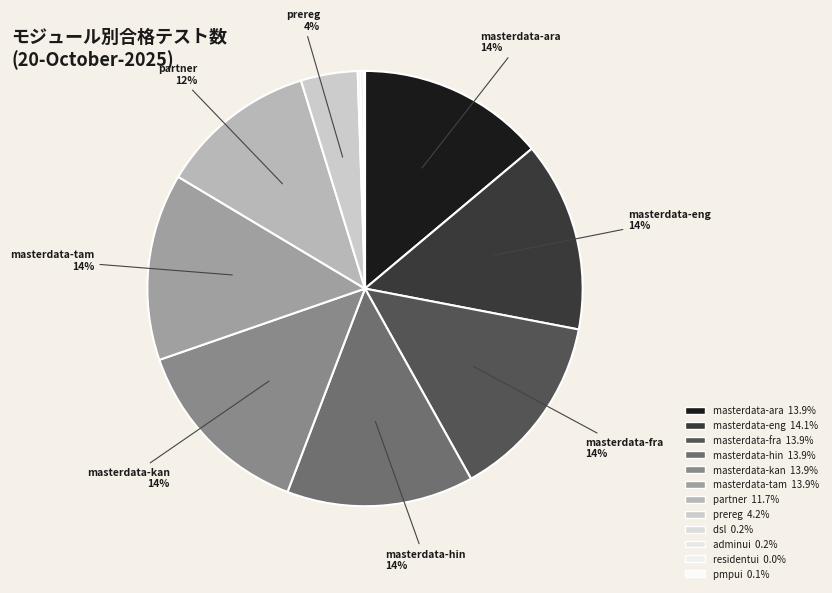

To the nearest percent, what is the average slice percentage?

8%